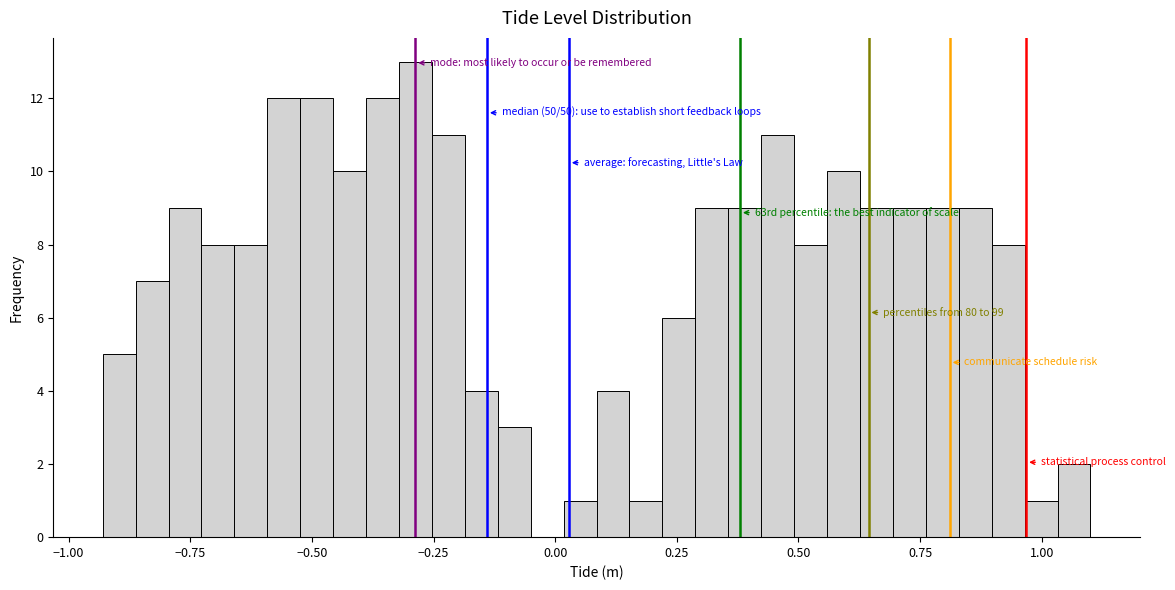

Around what value on the x-axis is the tallest bar? Give the approximate position of its centre, as read against the axis.

-0.30